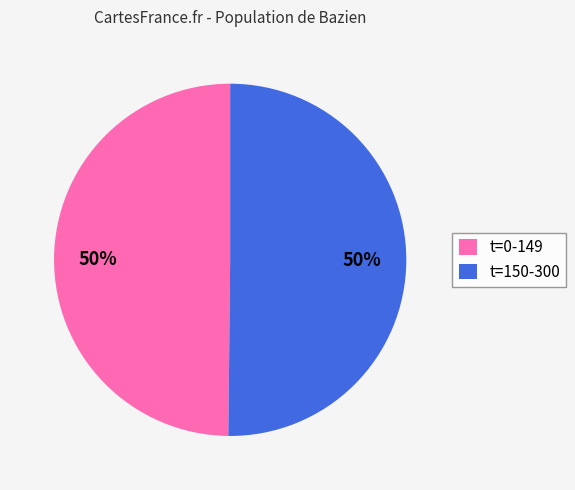

Is it true that t=150-300 is 44% of the pie?

False